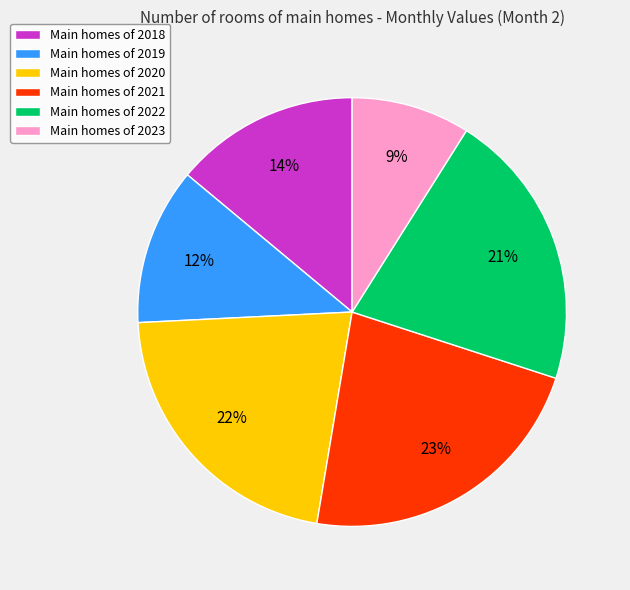

To the nearest percent, what portion does Main homes of 2018 represent?

14%